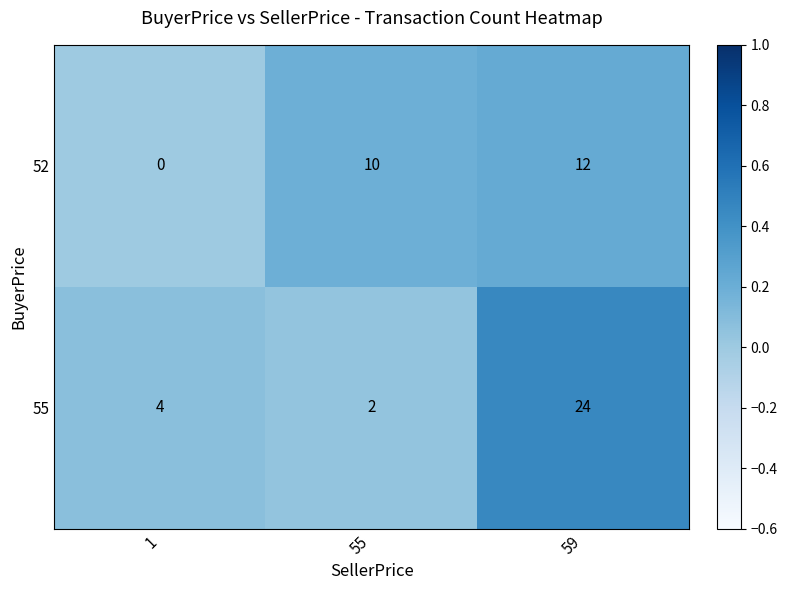

What is the difference between the maximum and minimum values in the 55 series?

22